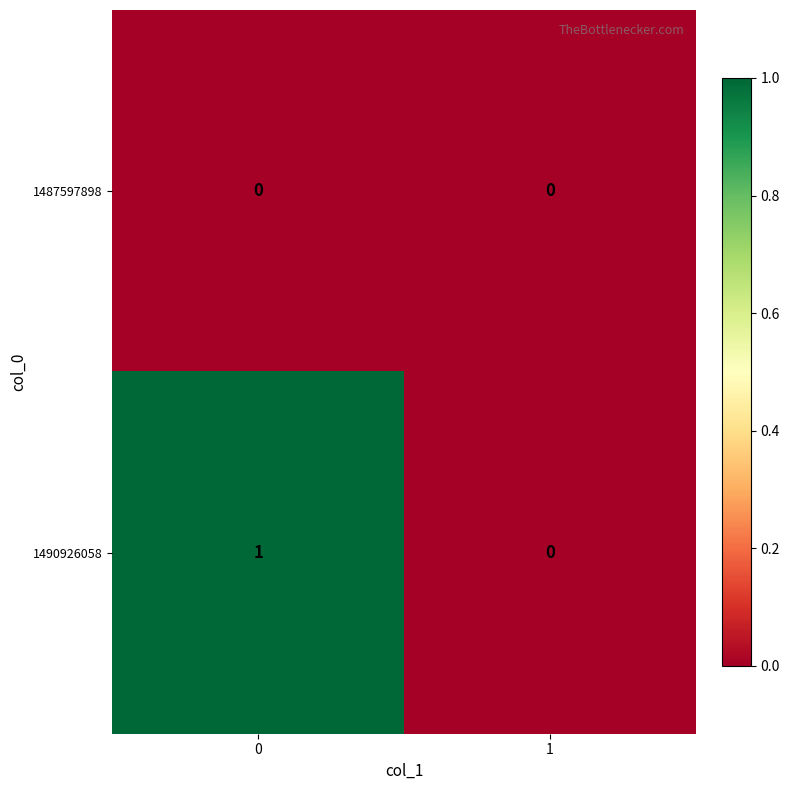

Which series has the largest range (max minus min)?

1490926058